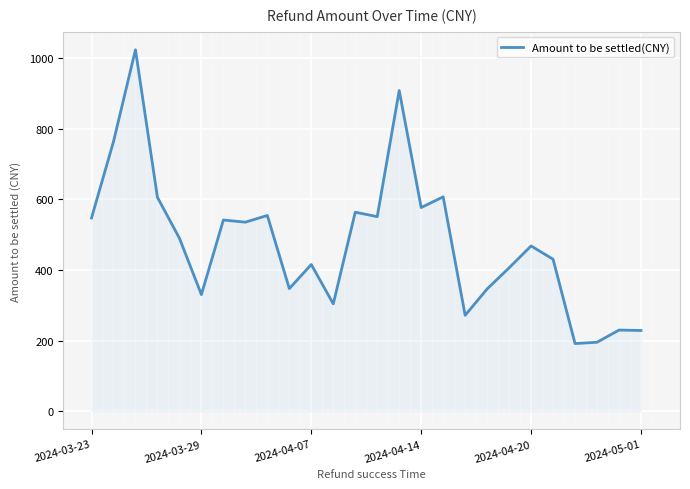

What is the difference between the maximum and minimum values?

831.9